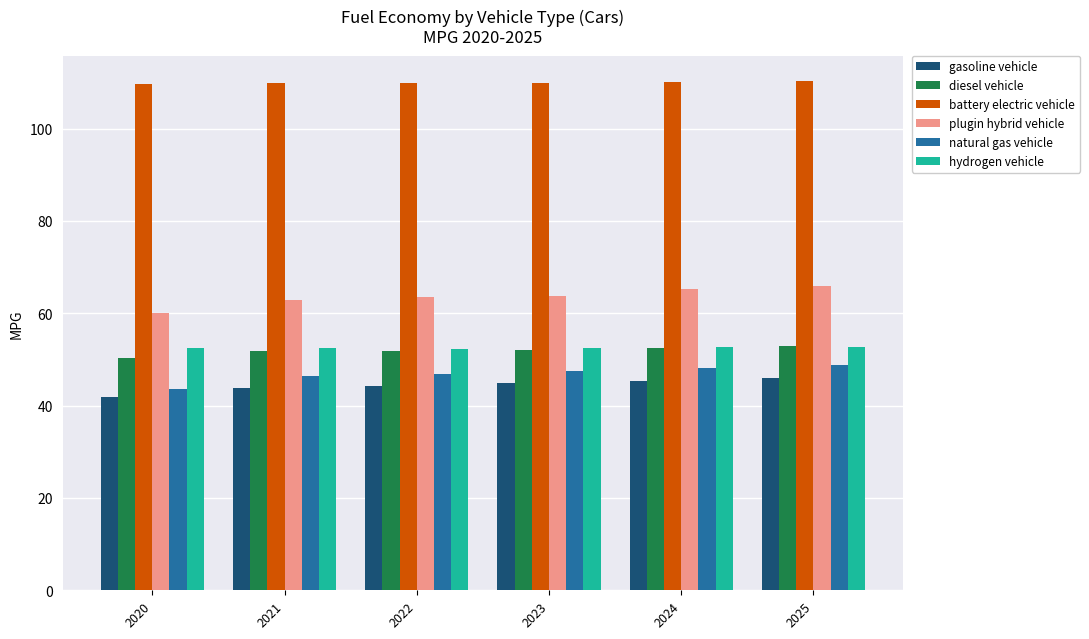

What is the spread (max minus min) of values at 2020?

67.8